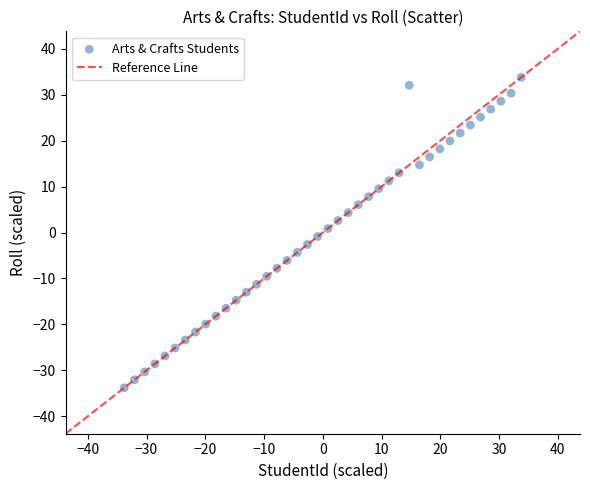

What is the range of Y values (max minus min)?

67.6